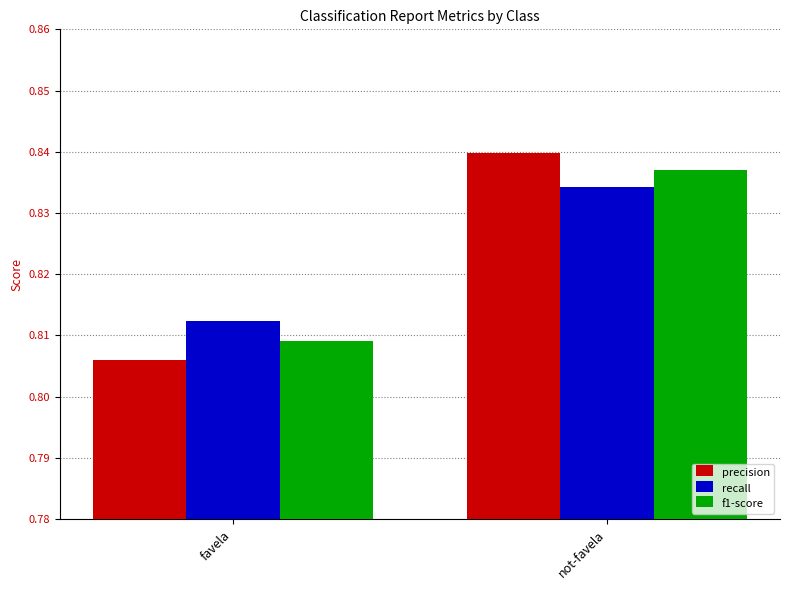

What is the total value across all series at not-favela?

2.5